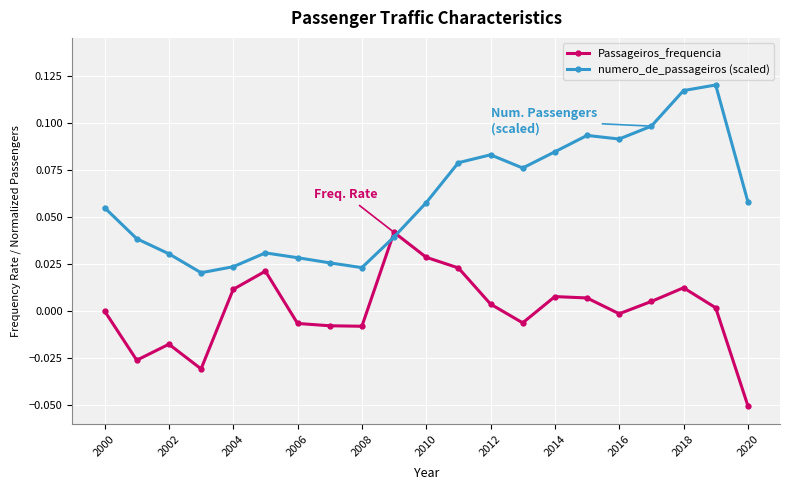

List the series in order of their overall mean, highest first.

numero_de_passageiros (scaled), Passageiros_frequencia